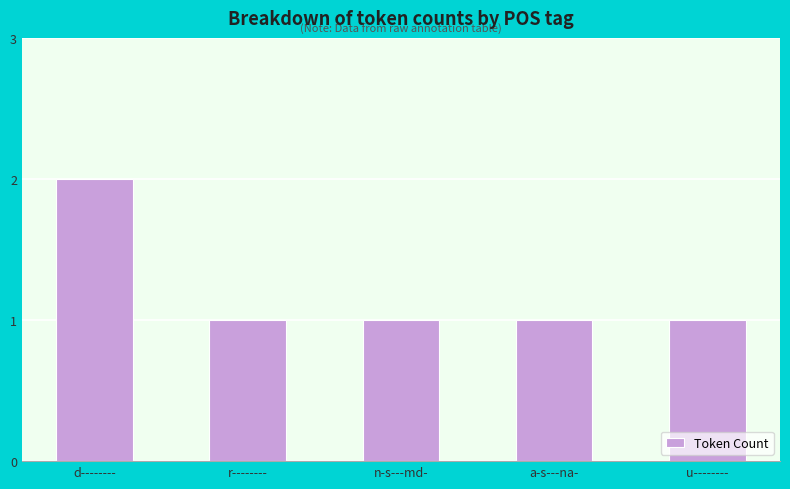

What position from the right is u--------?

1